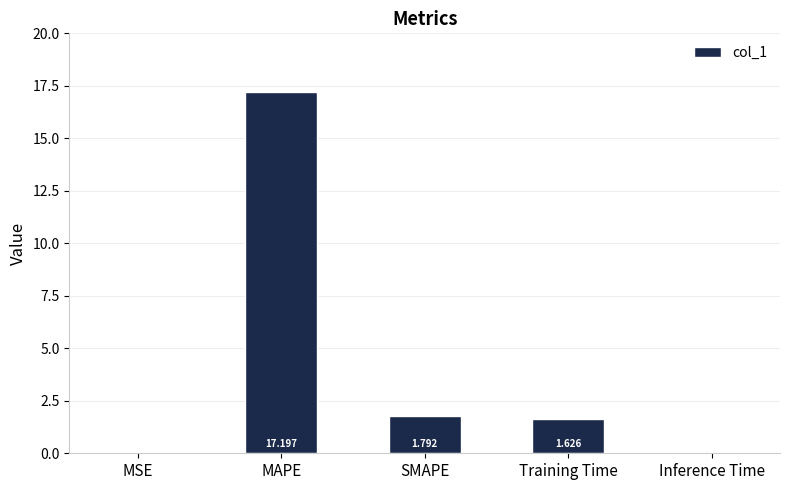

Which label corresponds to the largest value in the chart?

MAPE